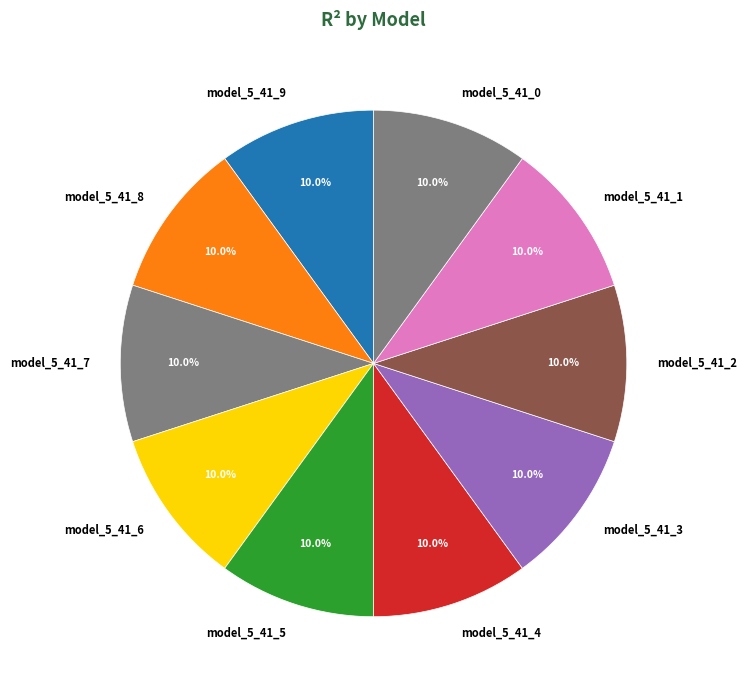

To the nearest percent, what portion does model_5_41_4 represent?

10%